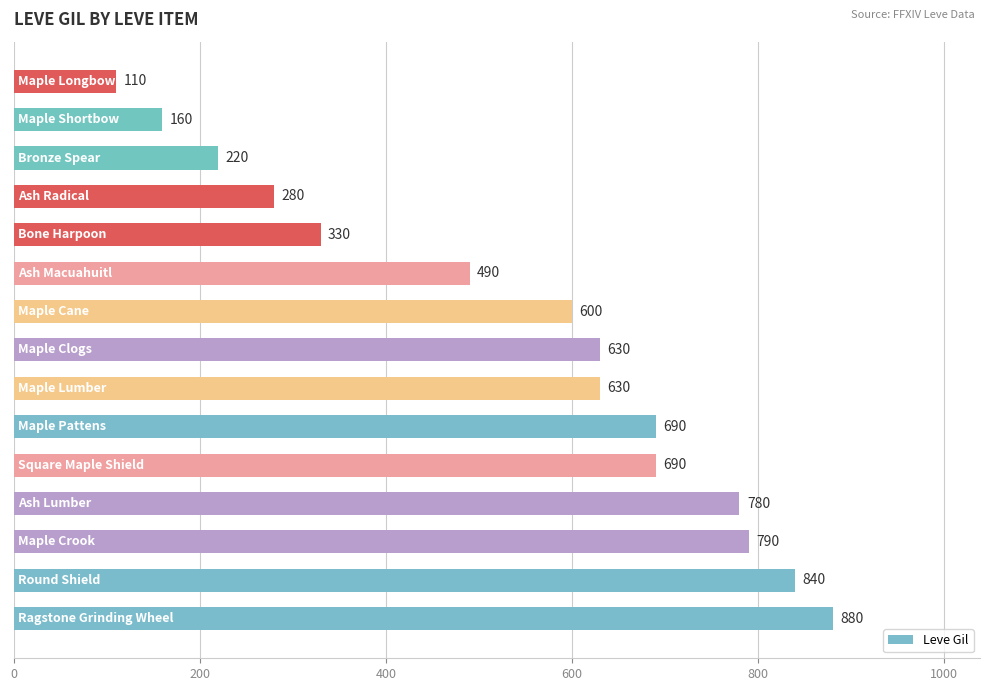

What is the minimum value shown in the chart?

110